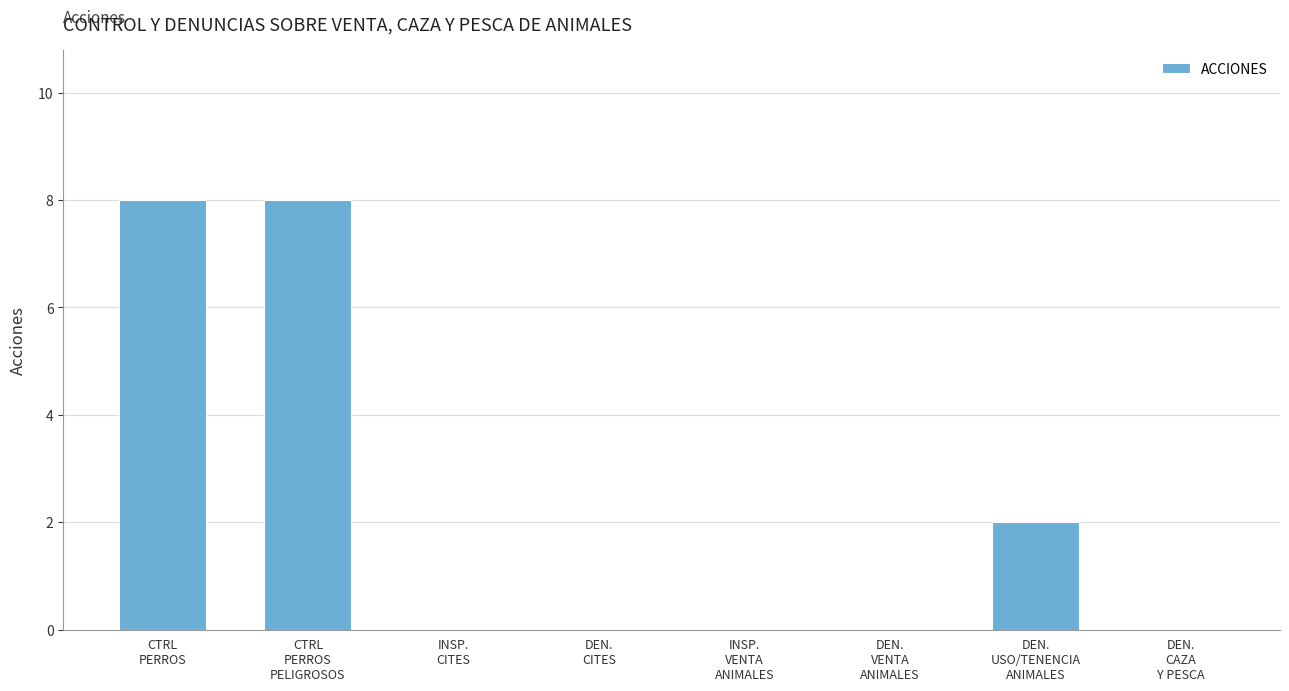

What is the greatest value displayed?

8